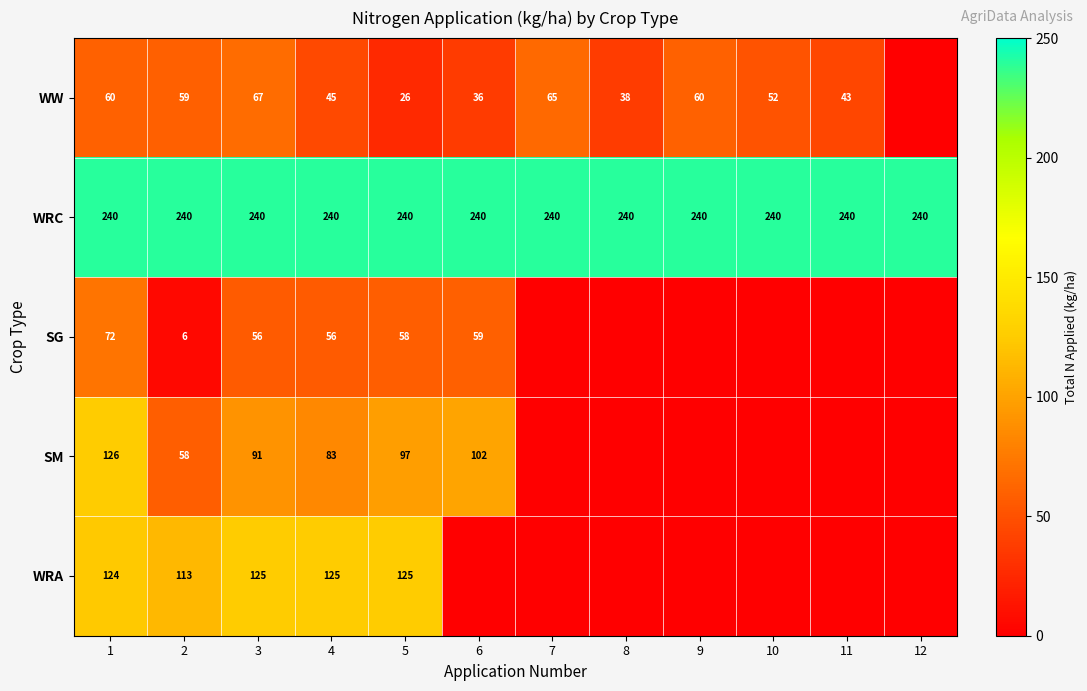

Rank the series by their maximum value, from lowest to highest.

WW, SG, WRA, SM, WRC